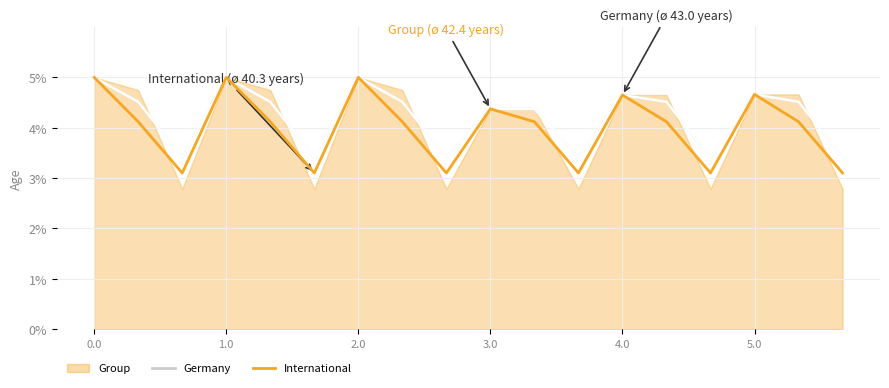

What is the difference between the Germany values at 11 and 1.0?

1.1